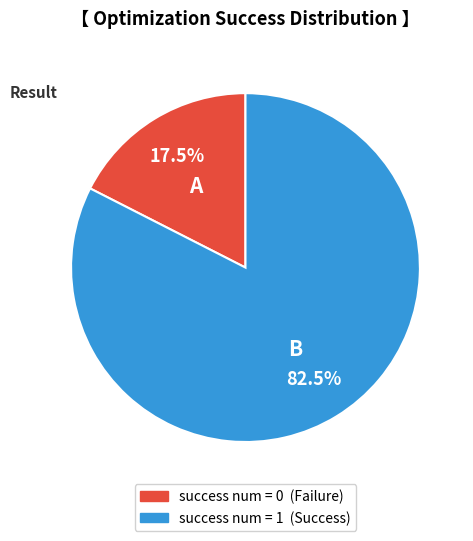

Is there any slice that represents more than half of the pie?

Yes